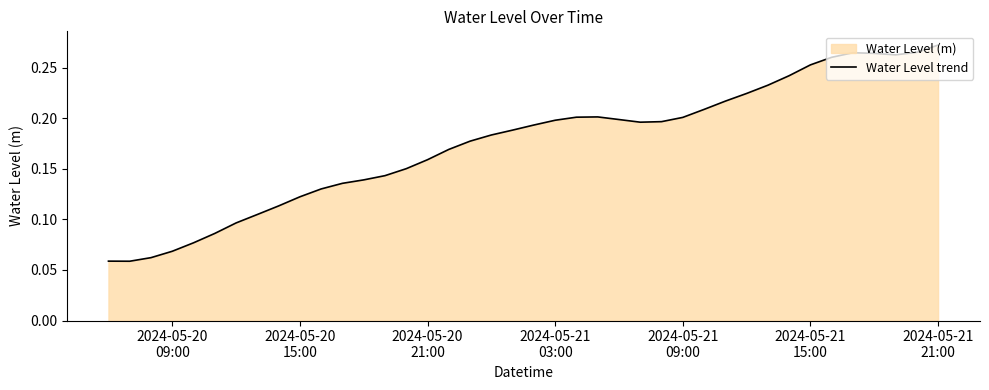

Does the chart display data point markers on the line(s)?

No